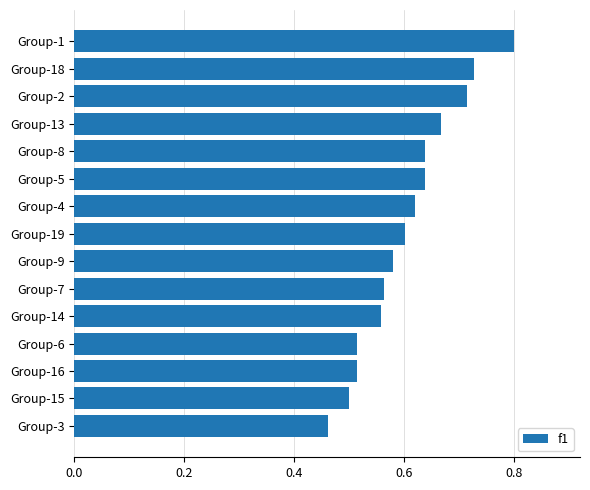

What is the label of the 6th bar from the bottom?

Group-7